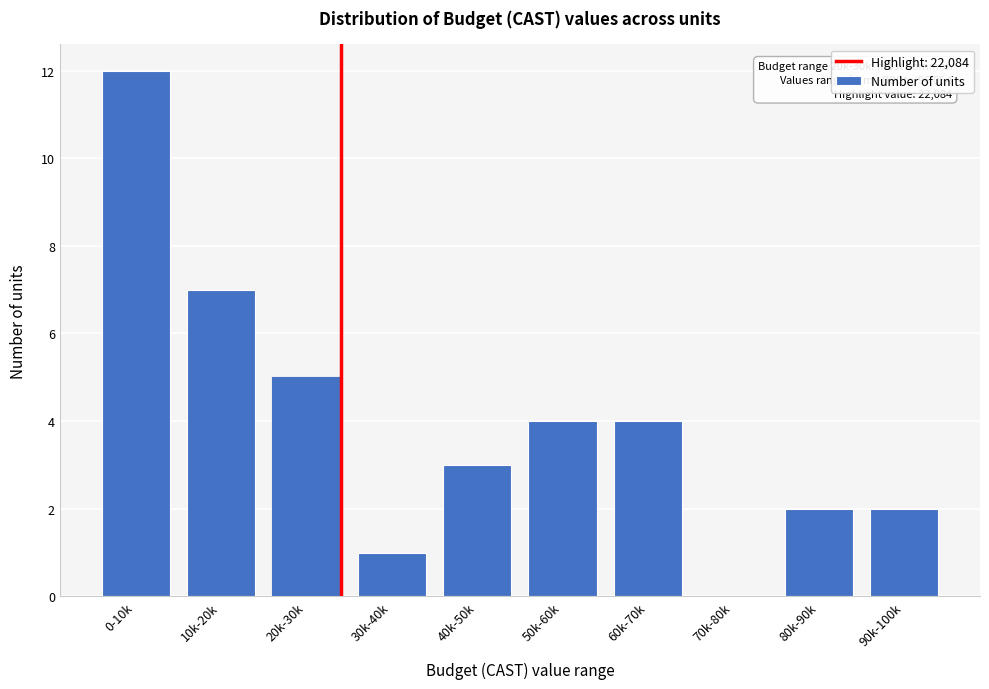

Reading left to right, what are all the values shown in this chart?

0-10k=12	10k-20k=7	20k-30k=5	30k-40k=1	40k-50k=3	50k-60k=4	60k-70k=4	70k-80k=0	80k-90k=2	90k-100k=2